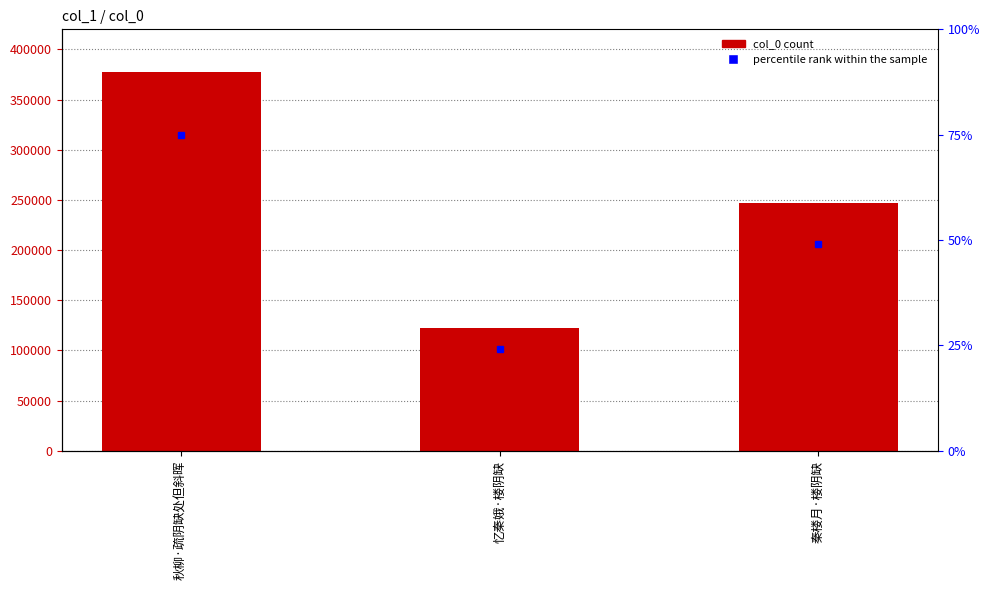

Reading left to right, what are all the values shown in this chart?

377277	121933	246985